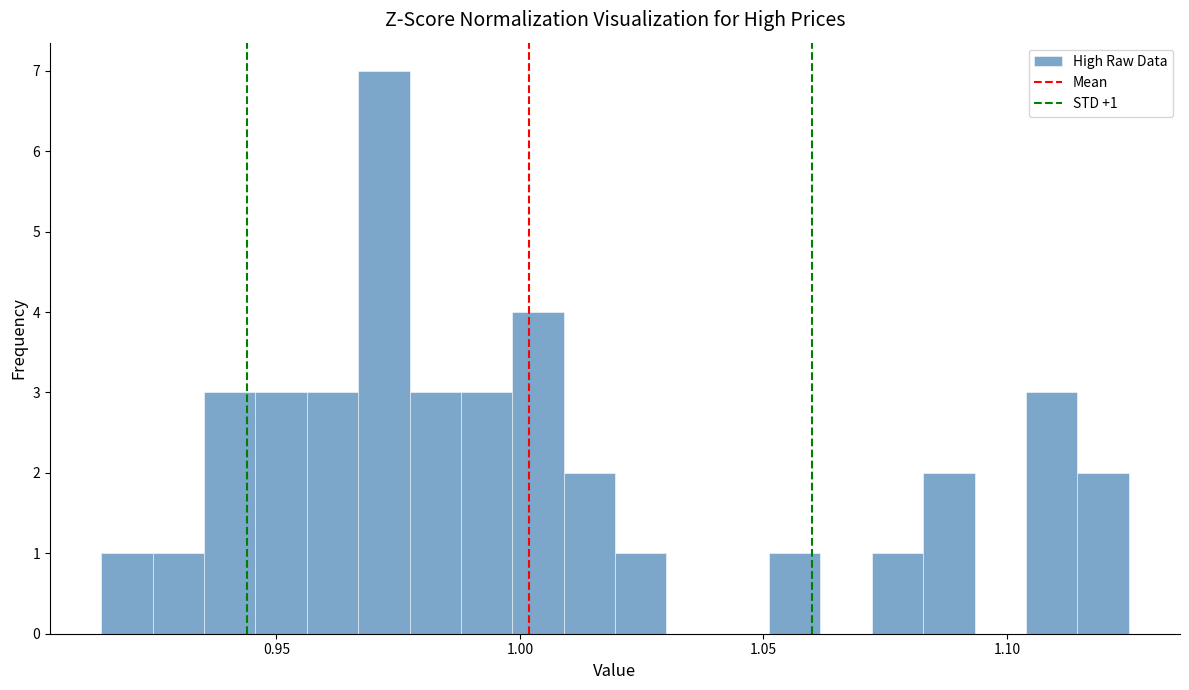

Around what value on the x-axis is the tallest bar? Give the approximate position of its centre, as read against the axis.

0.970